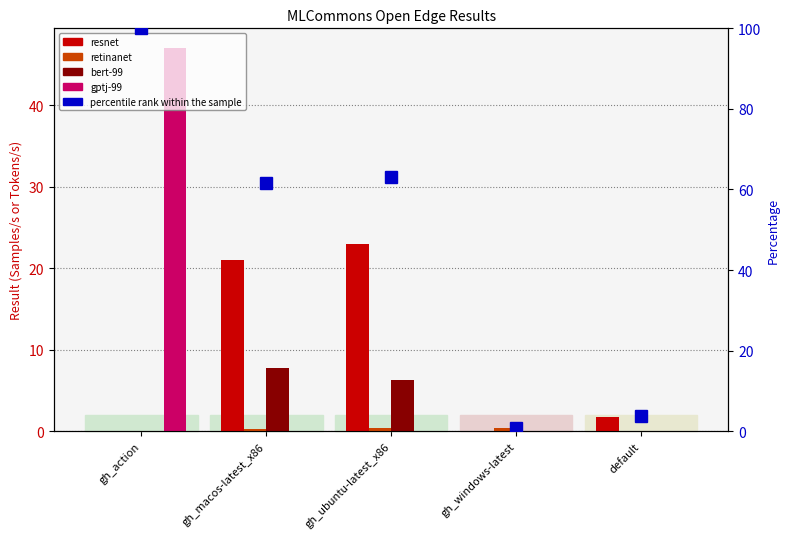

What is the sum of all gptj-99 values?

47.1